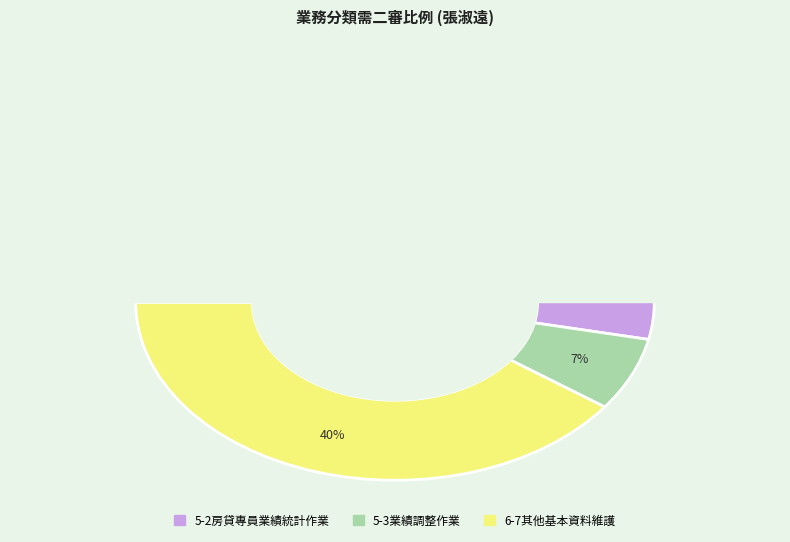

To the nearest percent, what portion does 5-3業績調整作業 represent?

7%